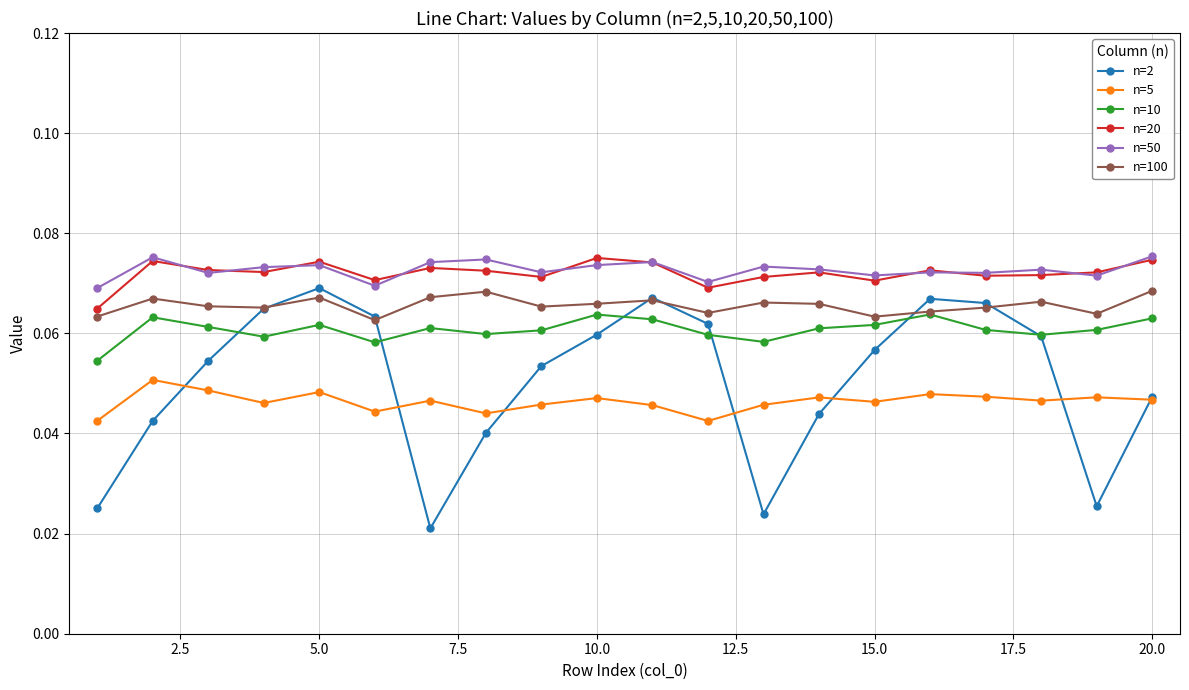

How many n=2 values are between 0 and 1?

20